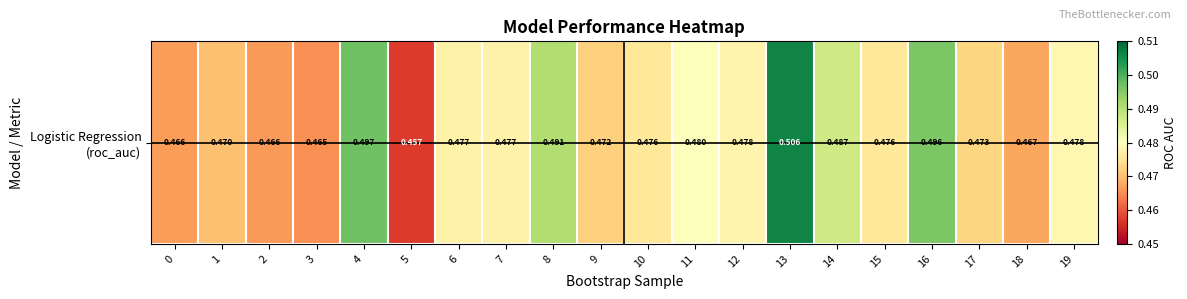

List the labels in order of value, smallest first.

5, 3, 2, 0, 18, 1, 9, 17, 10, 15, 6, 7, 12, 19, 11, 14, 8, 16, 4, 13